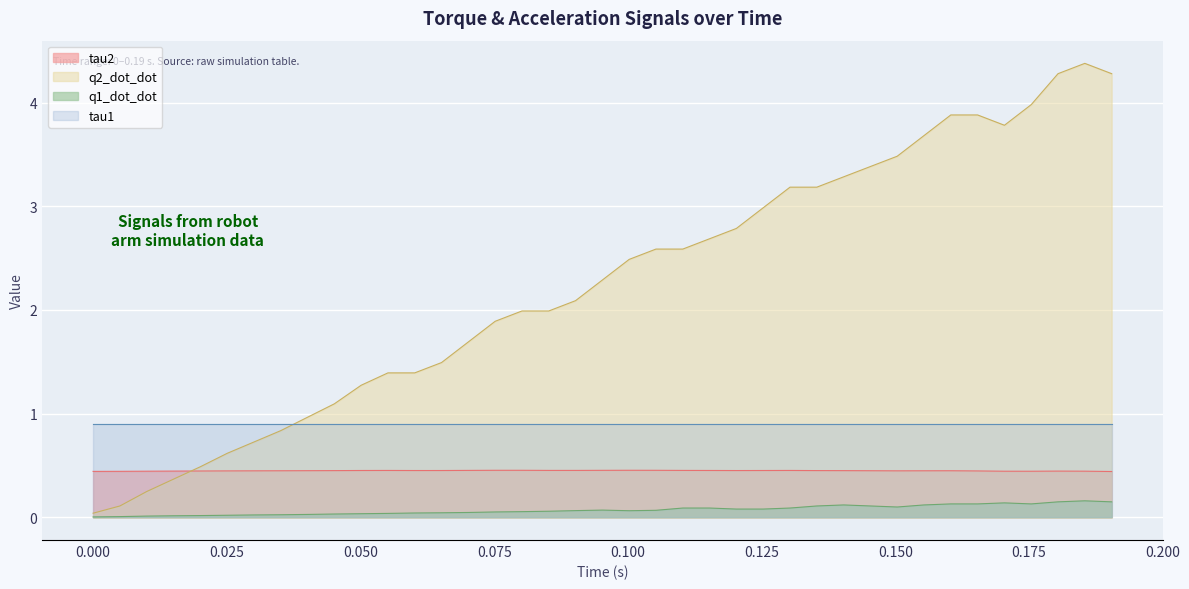

True or false: Time and q1_dot_dot intersect in this chart.

False